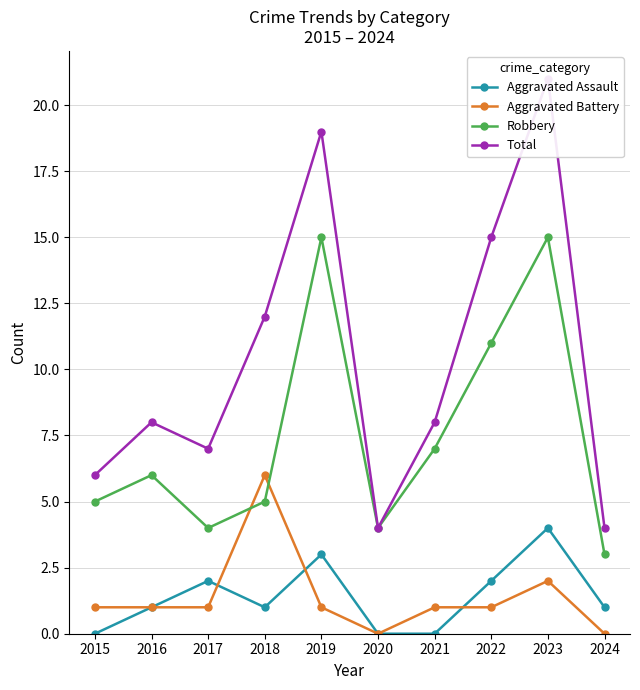

What is the value of the Aggravated Battery point at the 2nd from the left?

1